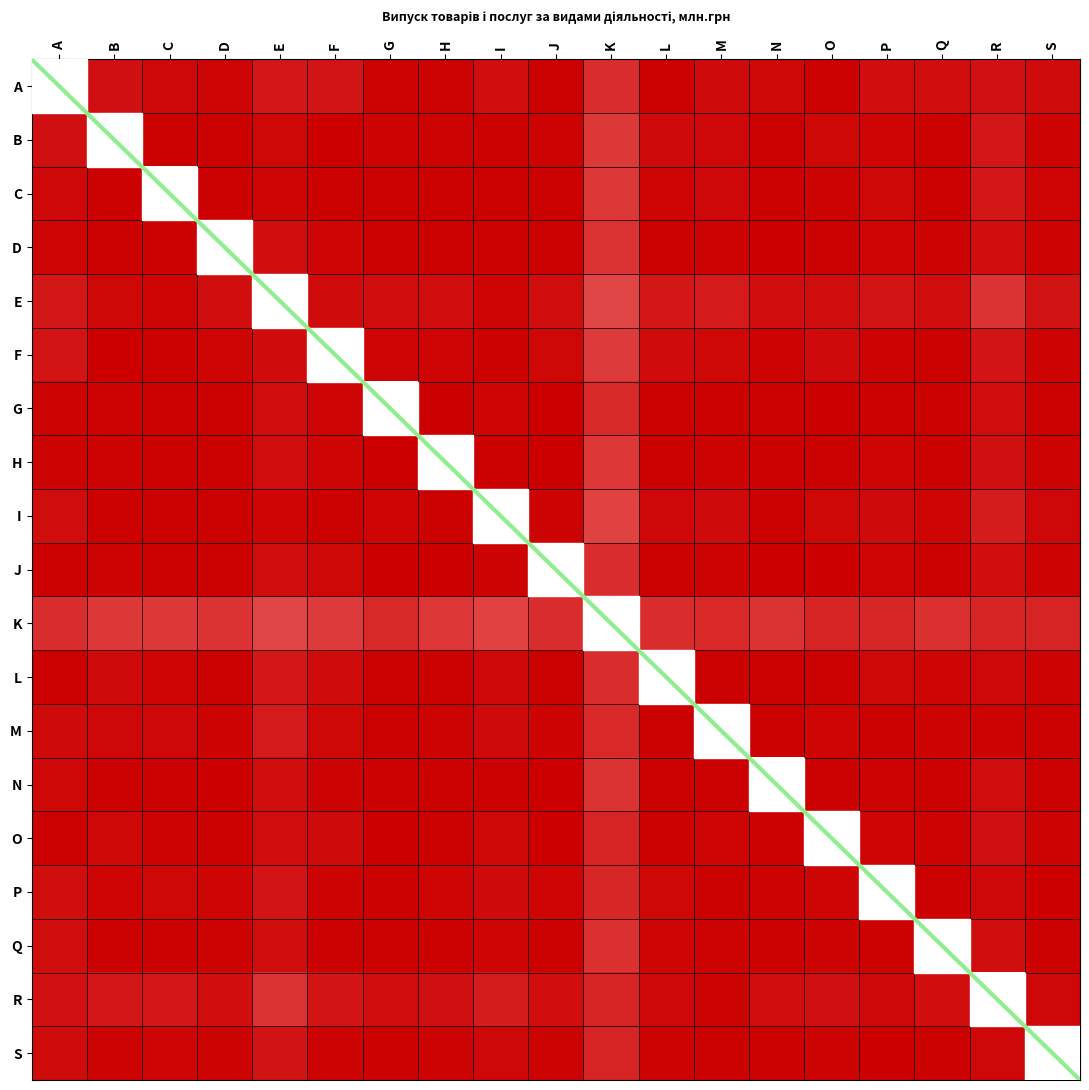

The value of M at C is 1.6. True or false?

False